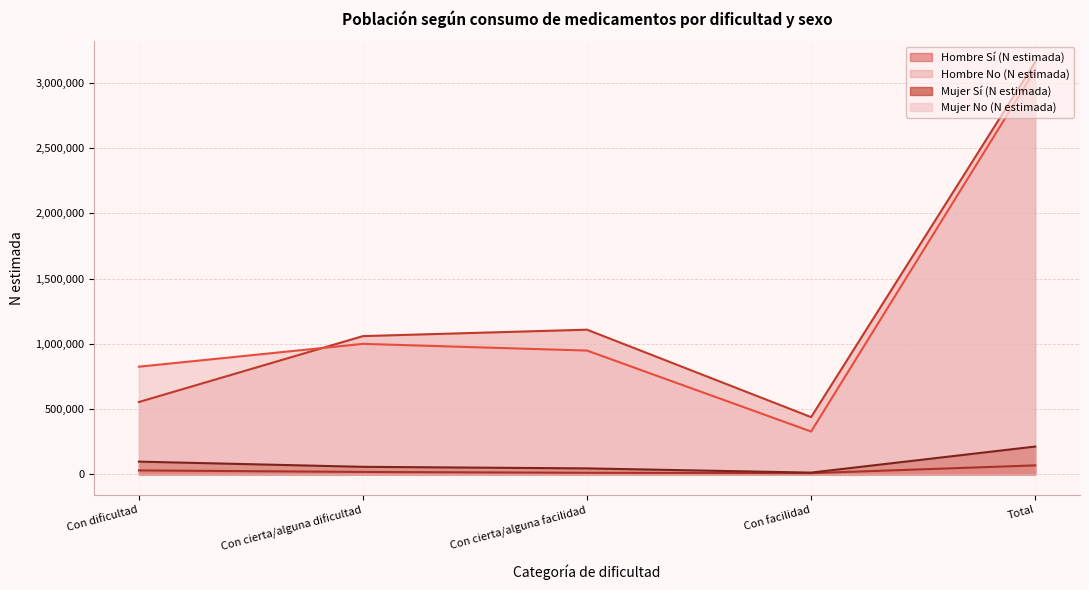

What is the approximate value of Hombre Sí (N estimada) at Con cierta/alguna dificultad?

18230